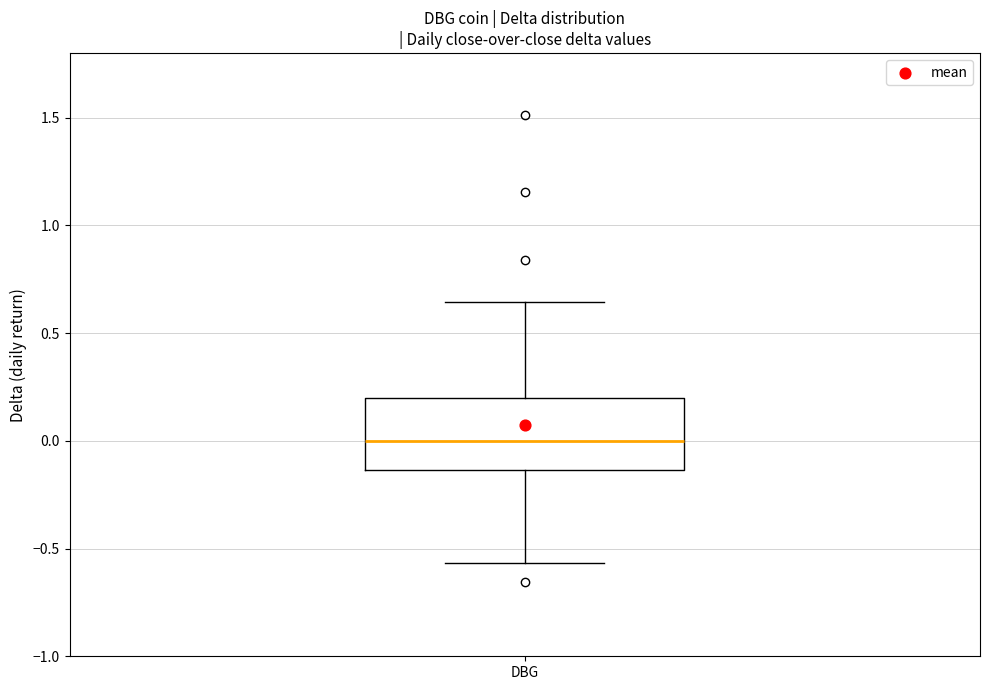

Where is the upper edge of the box for DBG on the y-axis? The values are not printed on the chart, so give them approximately, as read against the axis.

0.20